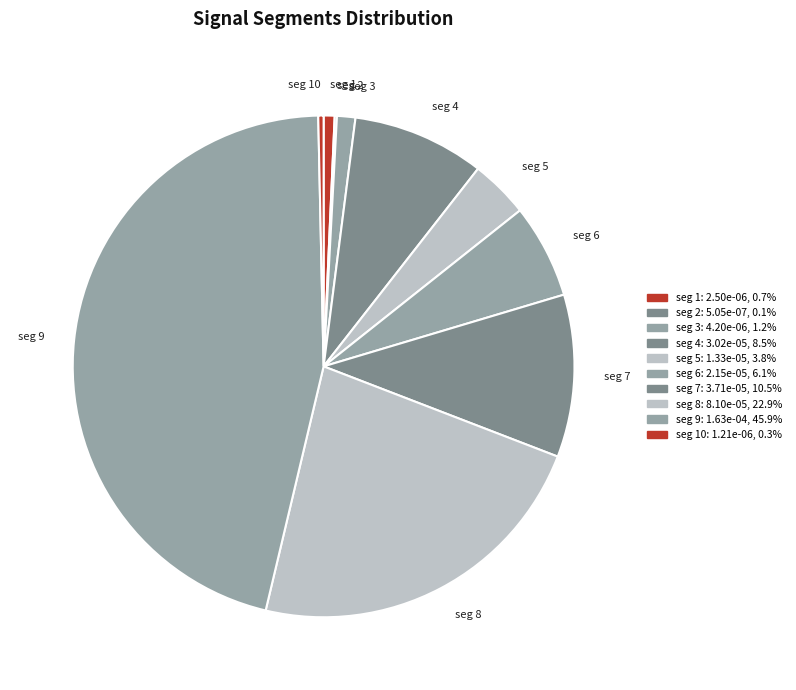

Which slice is the largest?

seg 9